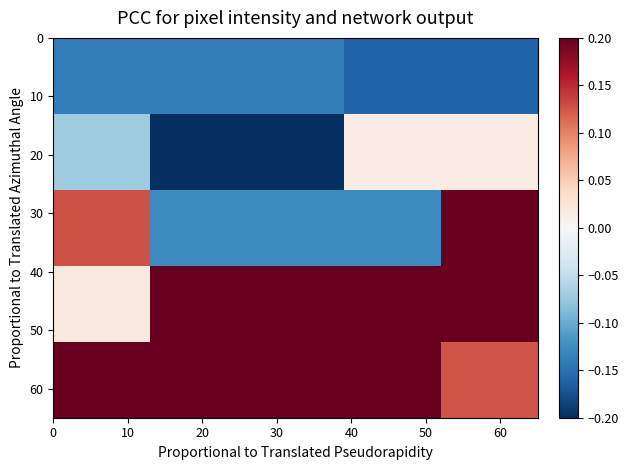

Count the number of categories in the chart.

5